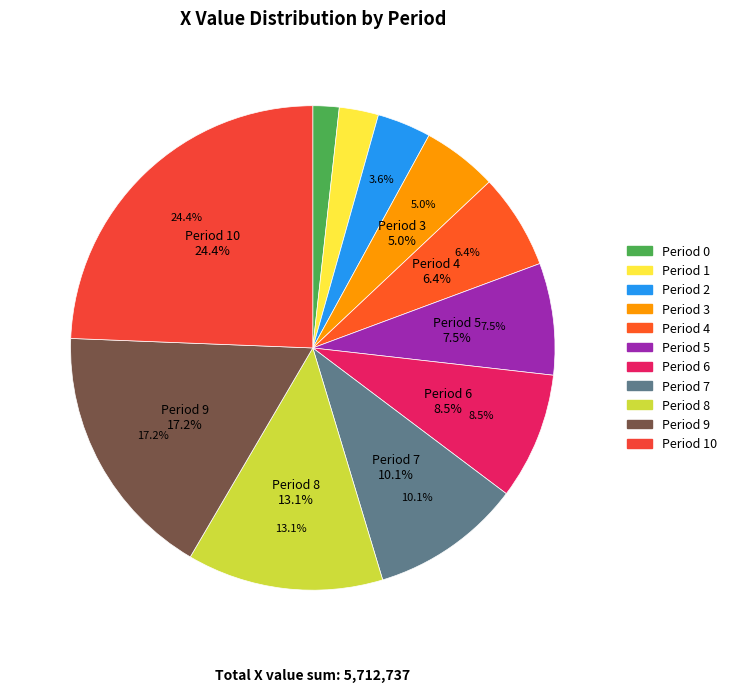

To the nearest percent, what percentage of the pie is Period 8?

13%